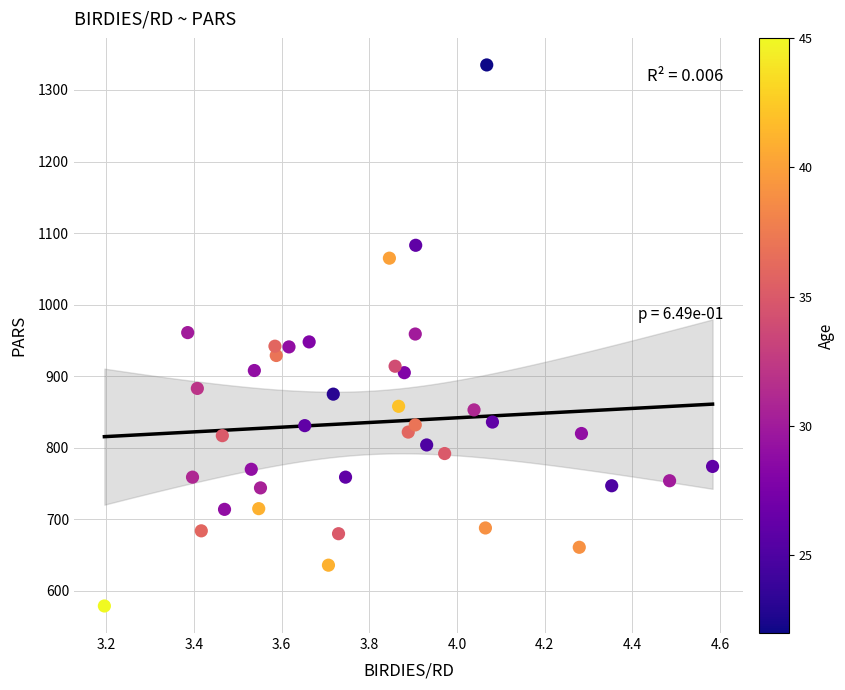

What is the range of Y values (max minus min)?

756